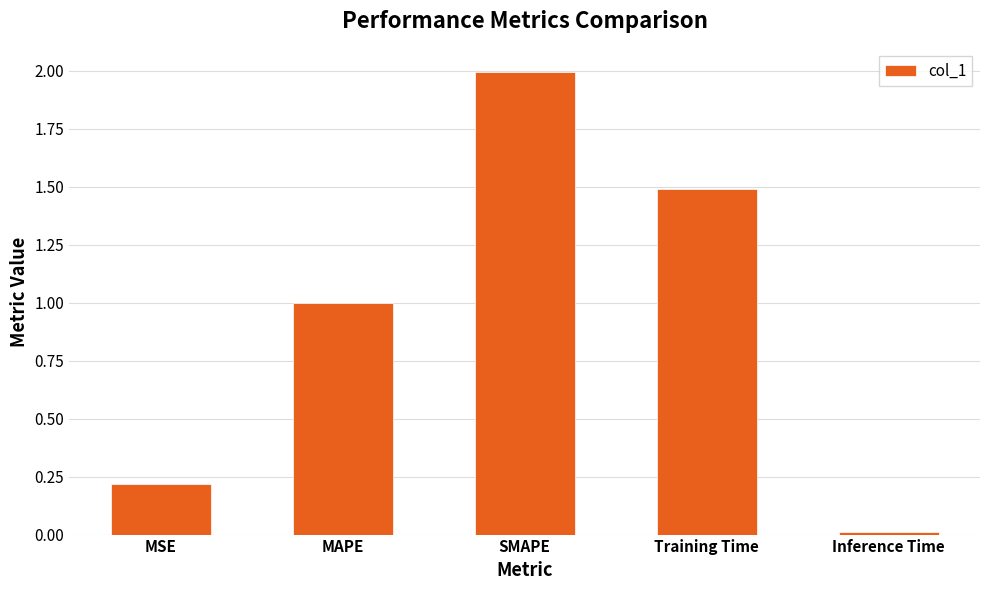

Which has a higher value, MAPE or Inference Time?

MAPE